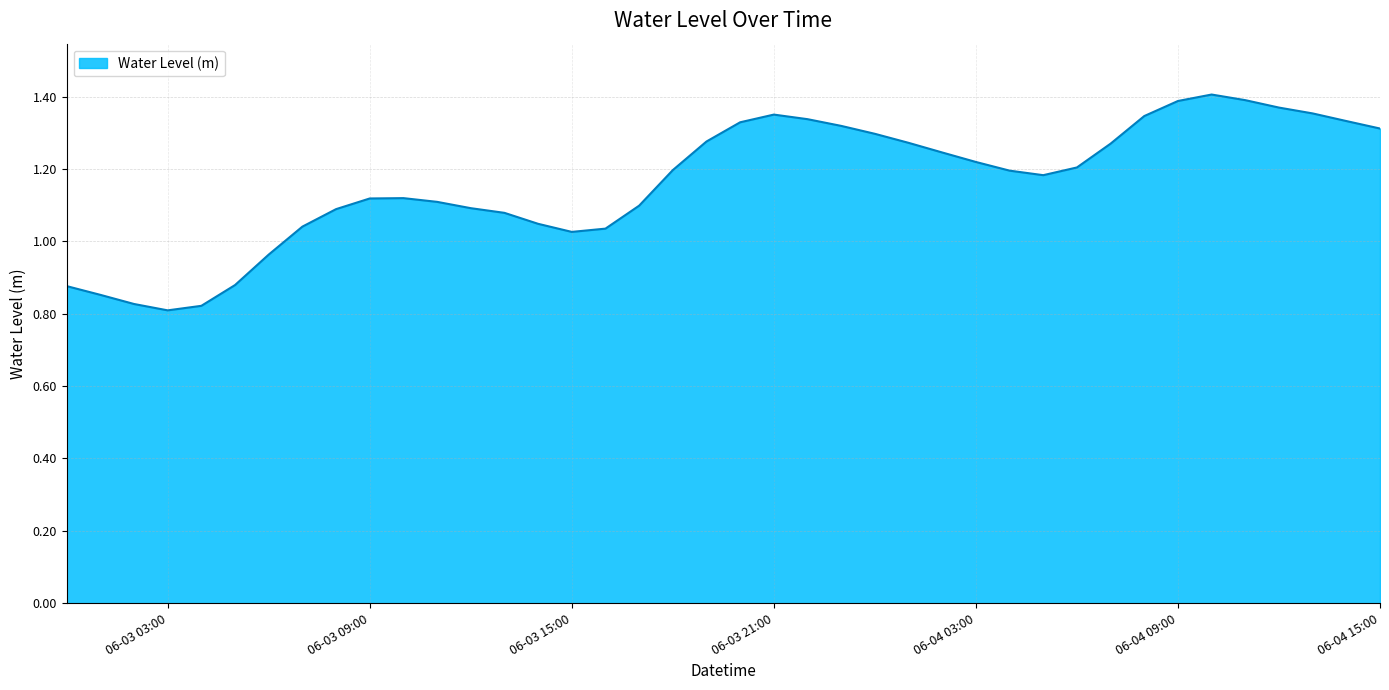

Does the chart have visible grid lines?

Yes